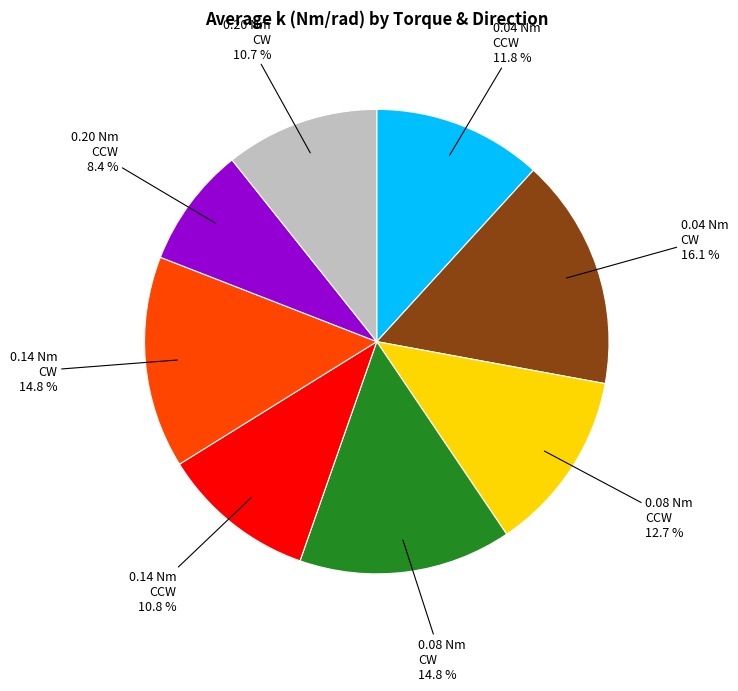

To the nearest percent, what is the average slice percentage?

12%